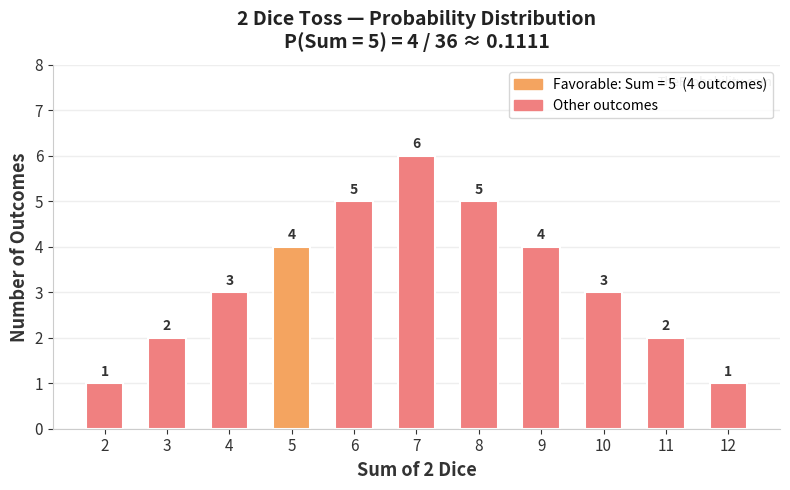

Reading left to right, extract all data points from this chart.

1	2	3	4	5	6	5	4	3	2	1